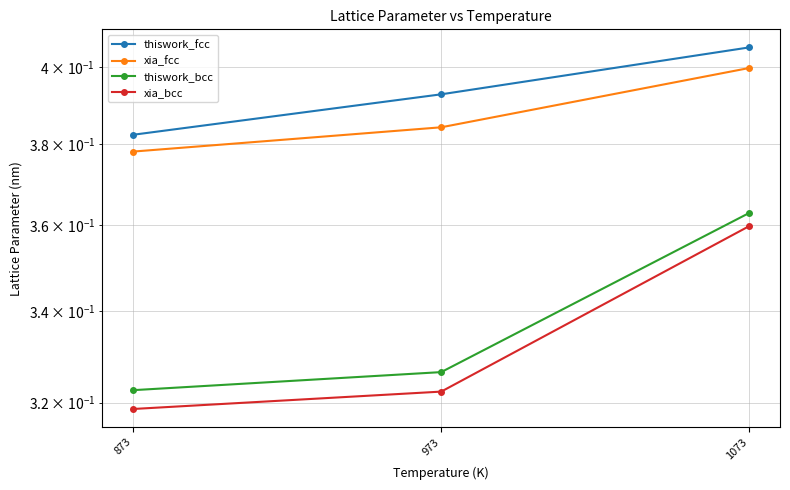

What is the greatest value displayed?

0.4